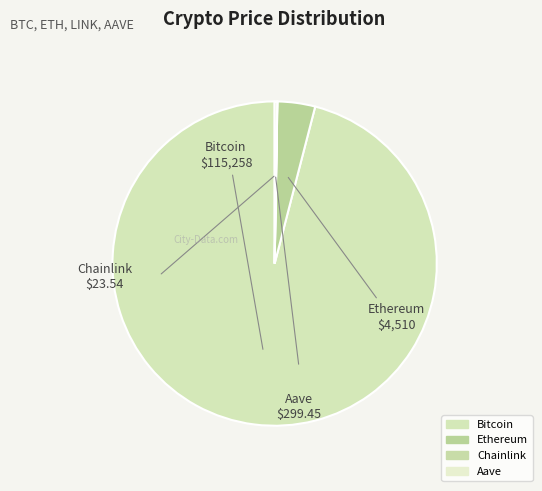

What percentage do Aave and Chainlink together represent?

0.3%